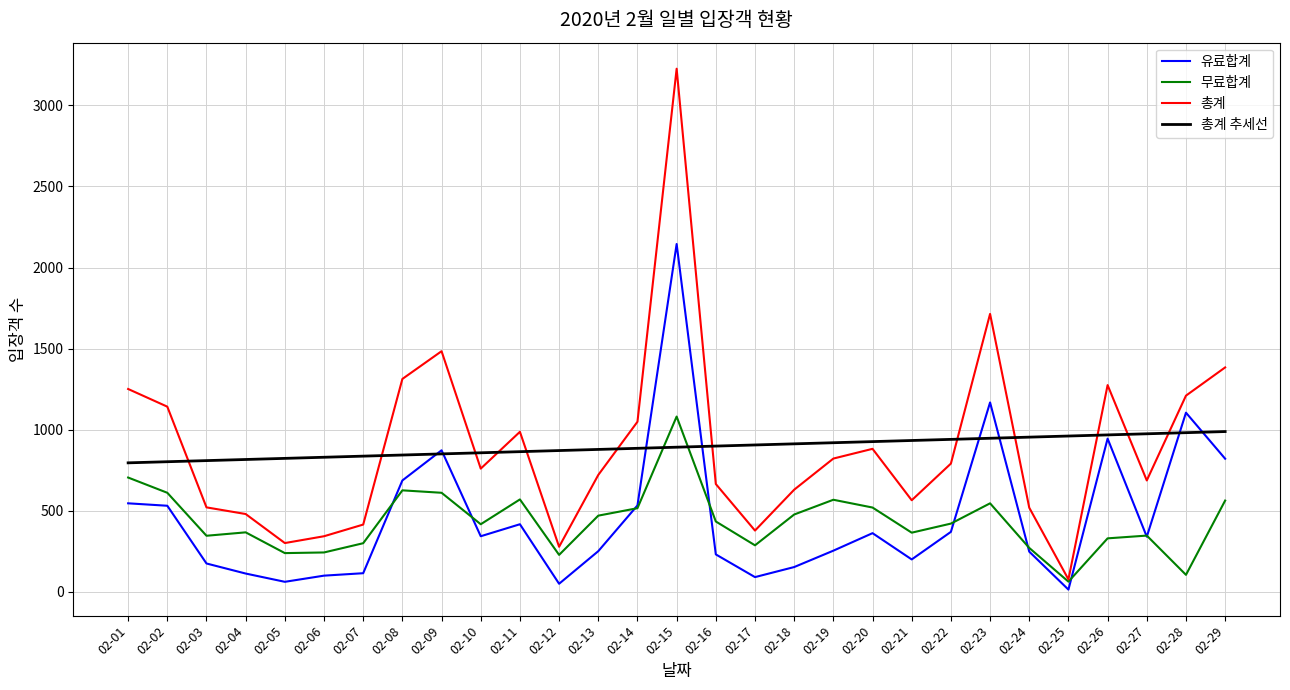

What is the total value across all series at 02-26?

3517.9